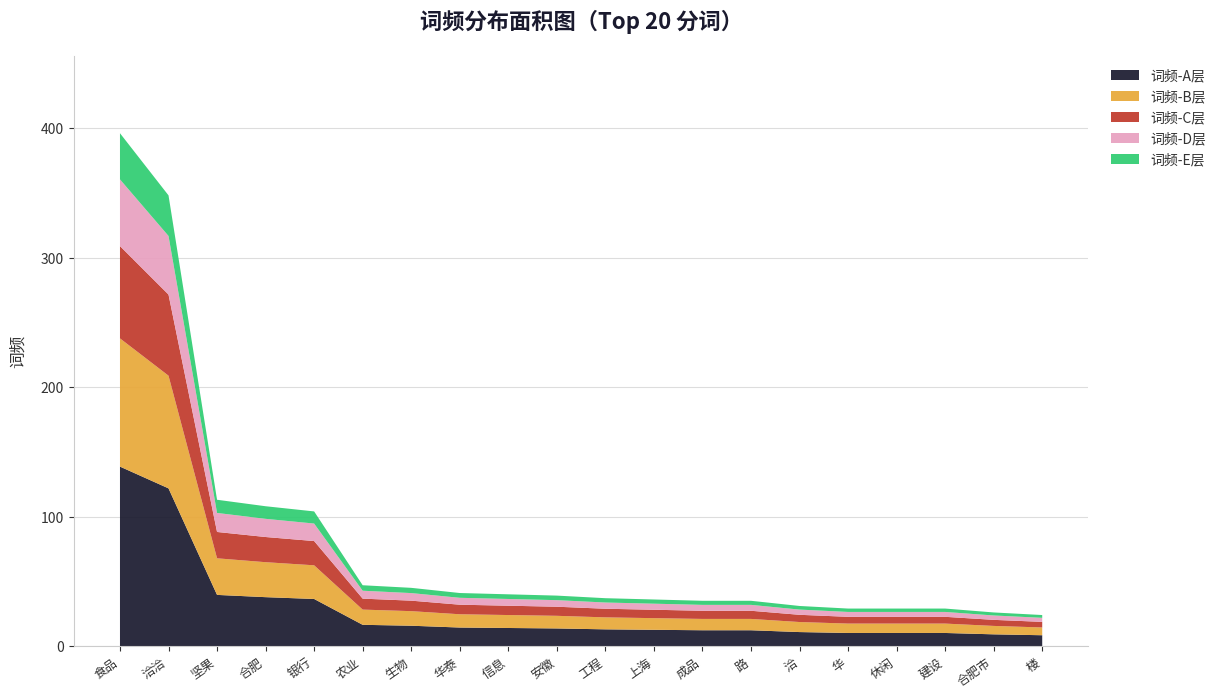

Reading left to right, extract all data points from this chart.

396	348	113	108	104	47	45	41	40	39	37	36	35	35	31	29	29	29	26	24